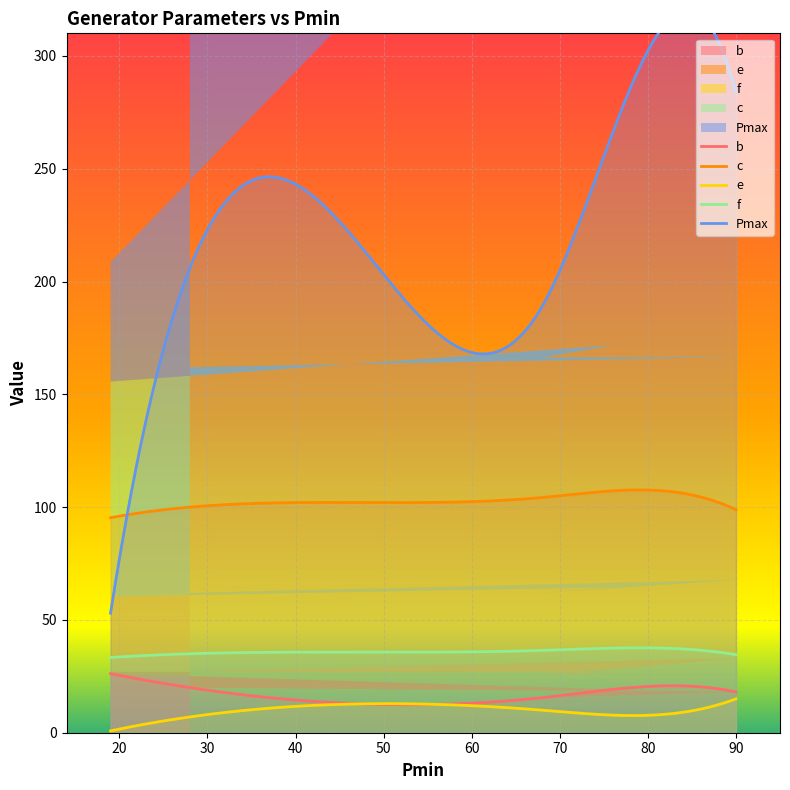

True or false: Pmax and b cross at least once.

False